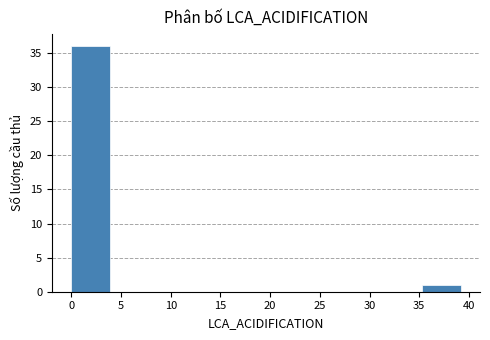

What is the height of the bar covering 35.0 to 39.0 on the x-axis? Neither the bar edges nor the heights are printed on the chart, so give them approximately, as read against the axes.

1